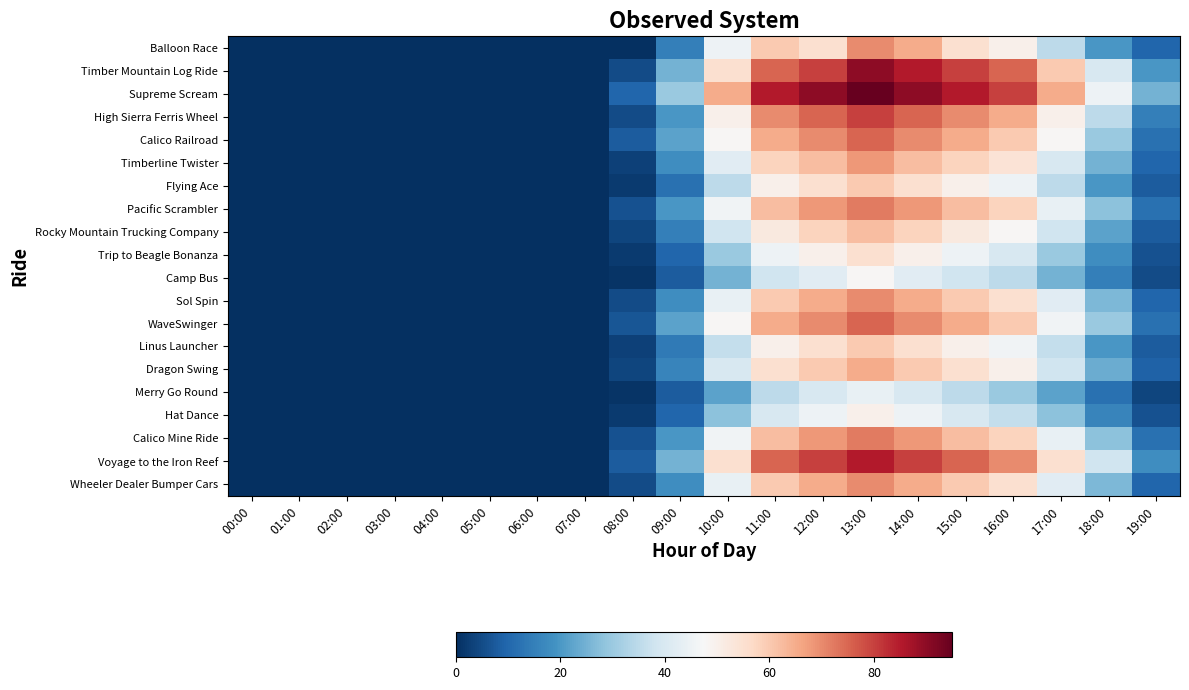

Reading right to left, transcribe all the data shown in this chart.

Balloon Race: 19:00=10	18:00=20	17:00=35	16:00=50	15:00=55	14:00=65	13:00=70	12:00=55	11:00=60	10:00=45	09:00=15	08:00=0	07:00=0	06:00=0	05:00=0	04:00=0	03:00=0	02:00=0	01:00=0	00:00=0
Timber Mountain Log Ride: 19:00=20	18:00=40	17:00=60	16:00=75	15:00=80	14:00=85	13:00=90	12:00=80	11:00=75	10:00=55	09:00=25	08:00=5	07:00=0	06:00=0	05:00=0	04:00=0	03:00=0	02:00=0	01:00=0	00:00=0
Supreme Scream: 19:00=25	18:00=45	17:00=65	16:00=80	15:00=85	14:00=90	13:00=95	12:00=90	11:00=85	10:00=65	09:00=30	08:00=10	07:00=0	06:00=0	05:00=0	04:00=0	03:00=0	02:00=0	01:00=0	00:00=0
High Sierra Ferris Wheel: 19:00=15	18:00=35	17:00=50	16:00=65	15:00=70	14:00=75	13:00=80	12:00=75	11:00=70	10:00=50	09:00=20	08:00=5	07:00=0	06:00=0	05:00=0	04:00=0	03:00=0	02:00=0	01:00=0	00:00=0
Calico Railroad: 19:00=12	18:00=30	17:00=48	16:00=60	15:00=65	14:00=70	13:00=75	12:00=70	11:00=65	10:00=48	09:00=22	08:00=8	07:00=0	06:00=0	05:00=0	04:00=0	03:00=0	02:00=0	01:00=0	00:00=0
Timberline Twister: 19:00=10	18:00=25	17:00=40	16:00=54	15:00=58	14:00=62	13:00=68	12:00=62	11:00=58	10:00=42	09:00=18	08:00=3	07:00=0	06:00=0	05:00=0	04:00=0	03:00=0	02:00=0	01:00=0	00:00=0
Flying Ace: 19:00=8	18:00=20	17:00=35	16:00=45	15:00=50	14:00=55	13:00=60	12:00=55	11:00=50	10:00=35	09:00=12	08:00=2	07:00=0	06:00=0	05:00=0	04:00=0	03:00=0	02:00=0	01:00=0	00:00=0
Pacific Scrambler: 19:00=12	18:00=28	17:00=44	16:00=58	15:00=62	14:00=68	13:00=72	12:00=68	11:00=62	10:00=46	09:00=20	08:00=6	07:00=0	06:00=0	05:00=0	04:00=0	03:00=0	02:00=0	01:00=0	00:00=0
Rocky Mountain Trucking Company: 19:00=8	18:00=22	17:00=38	16:00=48	15:00=52	14:00=58	13:00=62	12:00=58	11:00=52	10:00=38	09:00=15	08:00=4	07:00=0	06:00=0	05:00=0	04:00=0	03:00=0	02:00=0	01:00=0	00:00=0
Trip to Beagle Bonanza: 19:00=6	18:00=18	17:00=30	16:00=40	15:00=45	14:00=50	13:00=55	12:00=50	11:00=45	10:00=30	09:00=10	08:00=2	07:00=0	06:00=0	05:00=0	04:00=0	03:00=0	02:00=0	01:00=0	00:00=0
Camp Bus: 19:00=5	18:00=15	17:00=25	16:00=35	15:00=38	14:00=42	13:00=48	12:00=42	11:00=38	10:00=25	09:00=8	08:00=1	07:00=0	06:00=0	05:00=0	04:00=0	03:00=0	02:00=0	01:00=0	00:00=0
Sol Spin: 19:00=10	18:00=26	17:00=42	16:00=55	15:00=60	14:00=65	13:00=70	12:00=65	11:00=60	10:00=44	09:00=18	08:00=5	07:00=0	06:00=0	05:00=0	04:00=0	03:00=0	02:00=0	01:00=0	00:00=0
WaveSwinger: 19:00=12	18:00=30	17:00=46	16:00=60	15:00=65	14:00=70	13:00=75	12:00=70	11:00=65	10:00=48	09:00=22	08:00=7	07:00=0	06:00=0	05:00=0	04:00=0	03:00=0	02:00=0	01:00=0	00:00=0
Linus Launcher: 19:00=8	18:00=20	17:00=36	16:00=46	15:00=50	14:00=55	13:00=60	12:00=55	11:00=50	10:00=36	09:00=14	08:00=3	07:00=0	06:00=0	05:00=0	04:00=0	03:00=0	02:00=0	01:00=0	00:00=0
Dragon Swing: 19:00=9	18:00=24	17:00=38	16:00=50	15:00=55	14:00=60	13:00=65	12:00=60	11:00=55	10:00=40	09:00=16	08:00=4	07:00=0	06:00=0	05:00=0	04:00=0	03:00=0	02:00=0	01:00=0	00:00=0
Merry Go Round: 19:00=4	18:00=12	17:00=22	16:00=30	15:00=35	14:00=40	13:00=44	12:00=40	11:00=35	10:00=22	09:00=8	08:00=1	07:00=0	06:00=0	05:00=0	04:00=0	03:00=0	02:00=0	01:00=0	00:00=0
Hat Dance: 19:00=6	18:00=16	17:00=28	16:00=36	15:00=40	14:00=45	13:00=50	12:00=45	11:00=40	10:00=28	09:00=10	08:00=2	07:00=0	06:00=0	05:00=0	04:00=0	03:00=0	02:00=0	01:00=0	00:00=0
Calico Mine Ride: 19:00=12	18:00=28	17:00=44	16:00=58	15:00=62	14:00=68	13:00=72	12:00=68	11:00=62	10:00=46	09:00=20	08:00=6	07:00=0	06:00=0	05:00=0	04:00=0	03:00=0	02:00=0	01:00=0	00:00=0
Voyage to the Iron Reef: 19:00=18	18:00=38	17:00=55	16:00=70	15:00=75	14:00=80	13:00=85	12:00=80	11:00=75	10:00=55	09:00=25	08:00=8	07:00=0	06:00=0	05:00=0	04:00=0	03:00=0	02:00=0	01:00=0	00:00=0
Wheeler Dealer Bumper Cars: 19:00=10	18:00=26	17:00=42	16:00=55	15:00=60	14:00=65	13:00=70	12:00=65	11:00=60	10:00=44	09:00=18	08:00=5	07:00=0	06:00=0	05:00=0	04:00=0	03:00=0	02:00=0	01:00=0	00:00=0